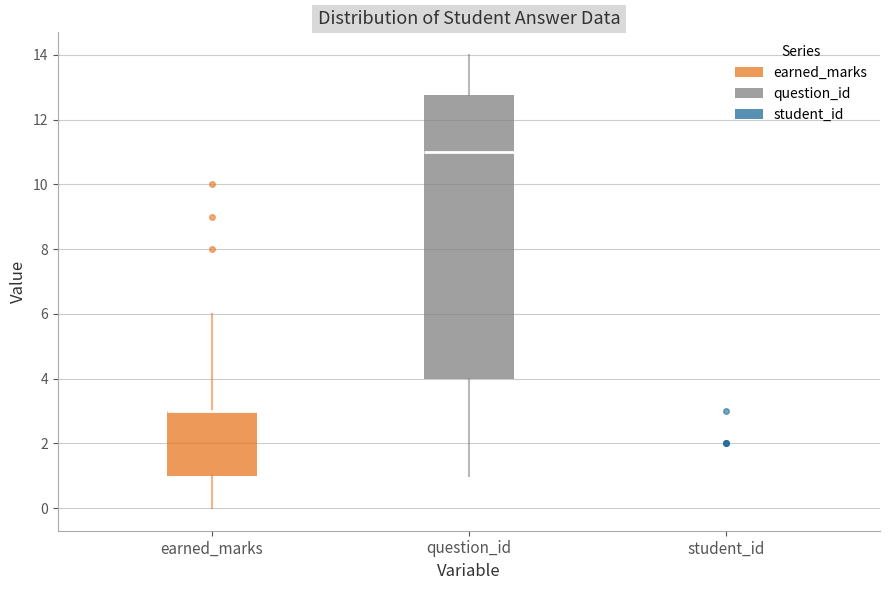

Reading left to right, transcribe this box plot: for each box, give where its median line is, the range the box spans, and where its two whiskers end, as read against the y-axis. The values are not printed on the chart, so give them approximately, as read against the axis.

earned_marks: median 3.0 (drawn on the box's upper edge), box 1.0 to 3.0, whiskers 0.0 to 6.0
question_id: median 11.0, box 4.0 to 12.8, whiskers 1.0 to 14.0
student_id: box collapsed to a line at 1.0, whiskers 1.0 to 1.0